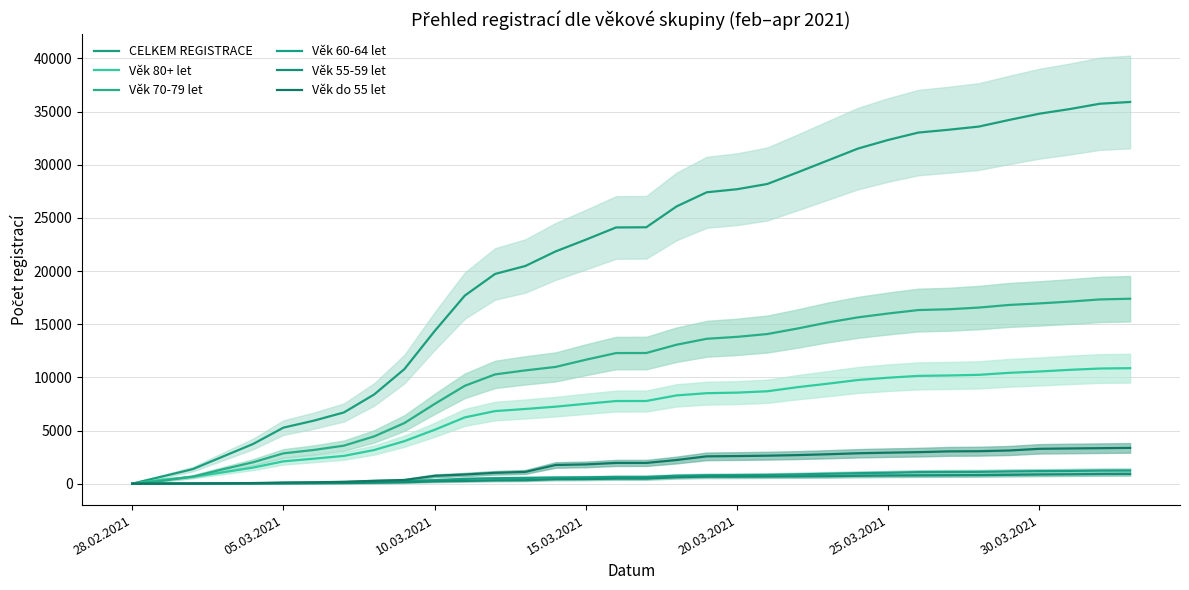

Count the number of categories in the chart.

34